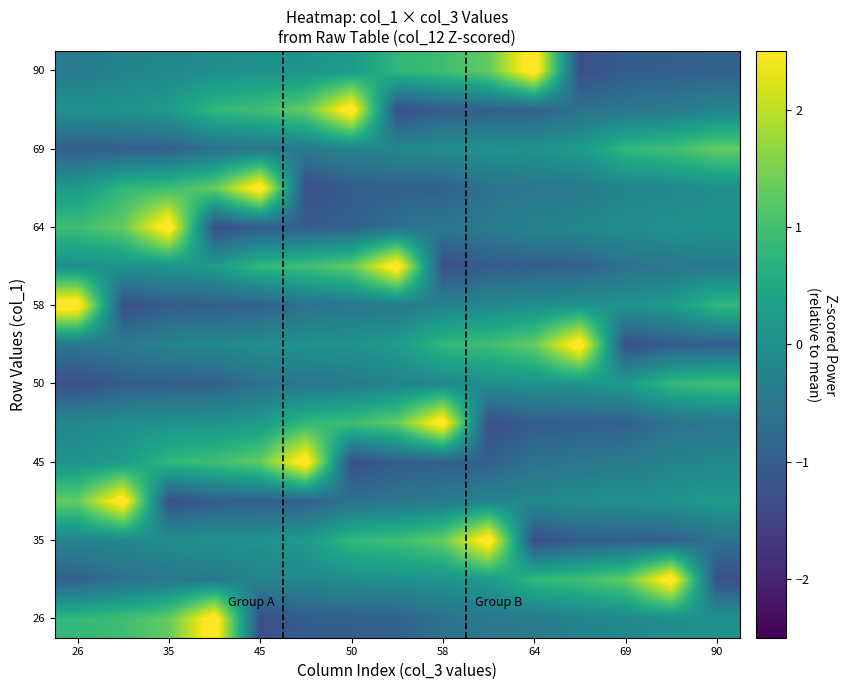

At which category is the sum across all series the highest?

26